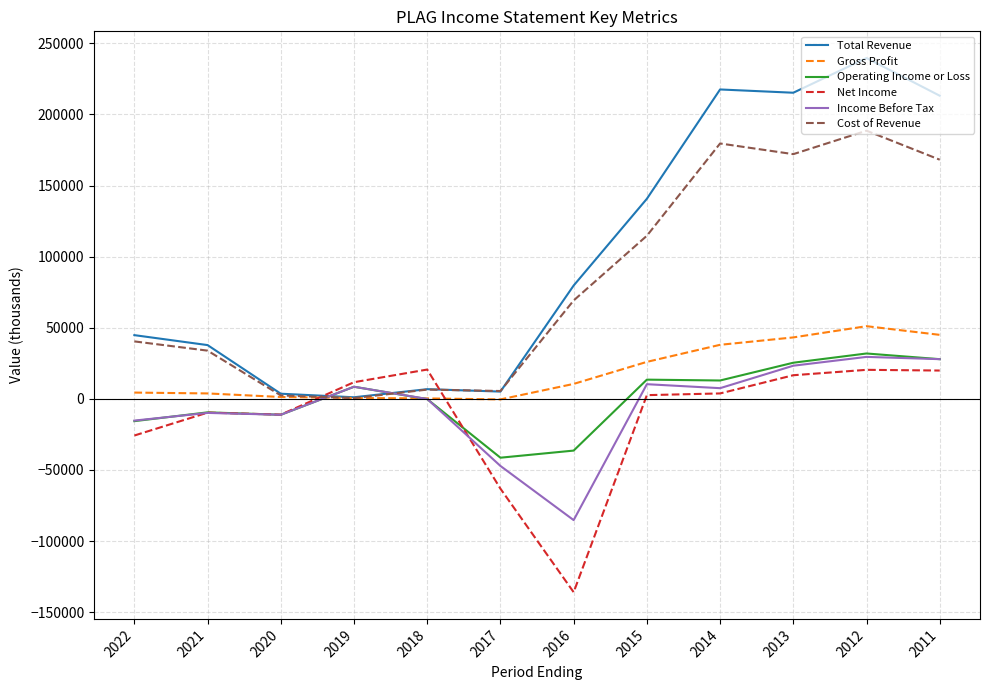

What is the maximum value for Gross Profit?

51100